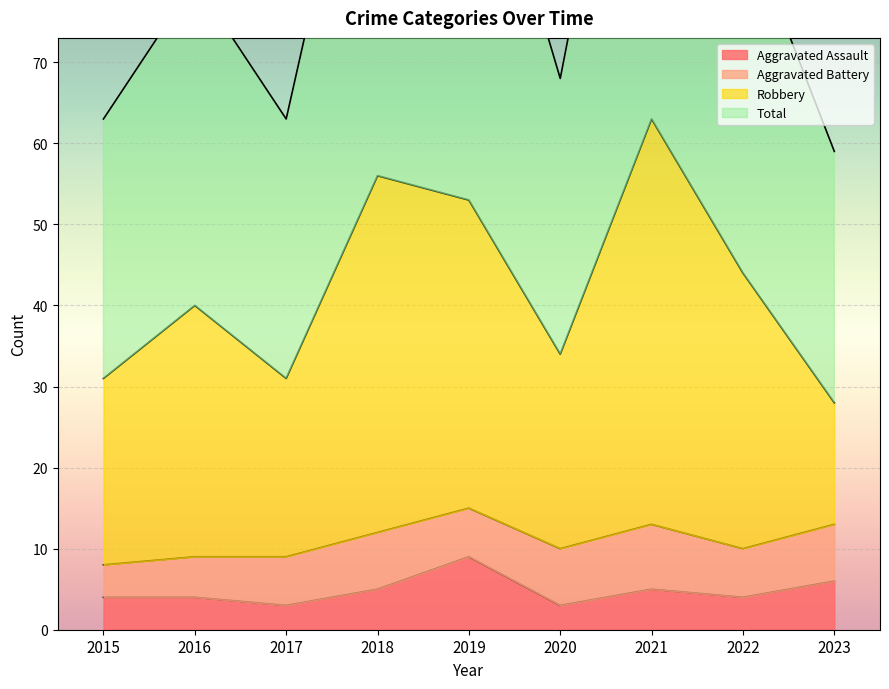

True or false: Total and Aggravated Assault cross at least once.

False